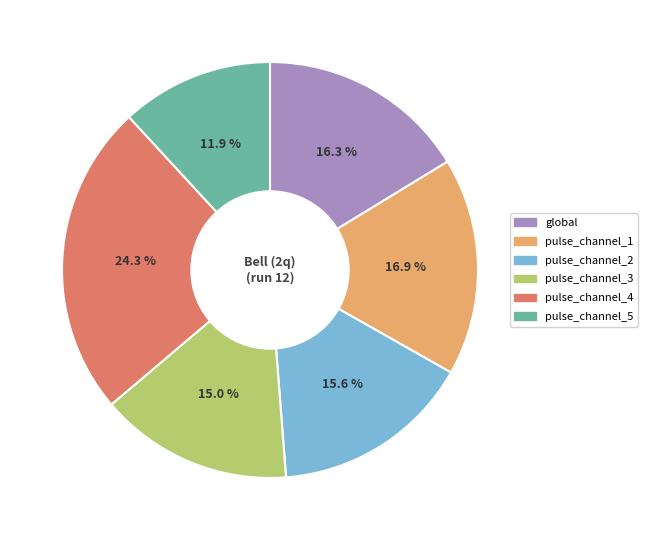

Does pulse_channel_3 account for over 50% of the chart?

No